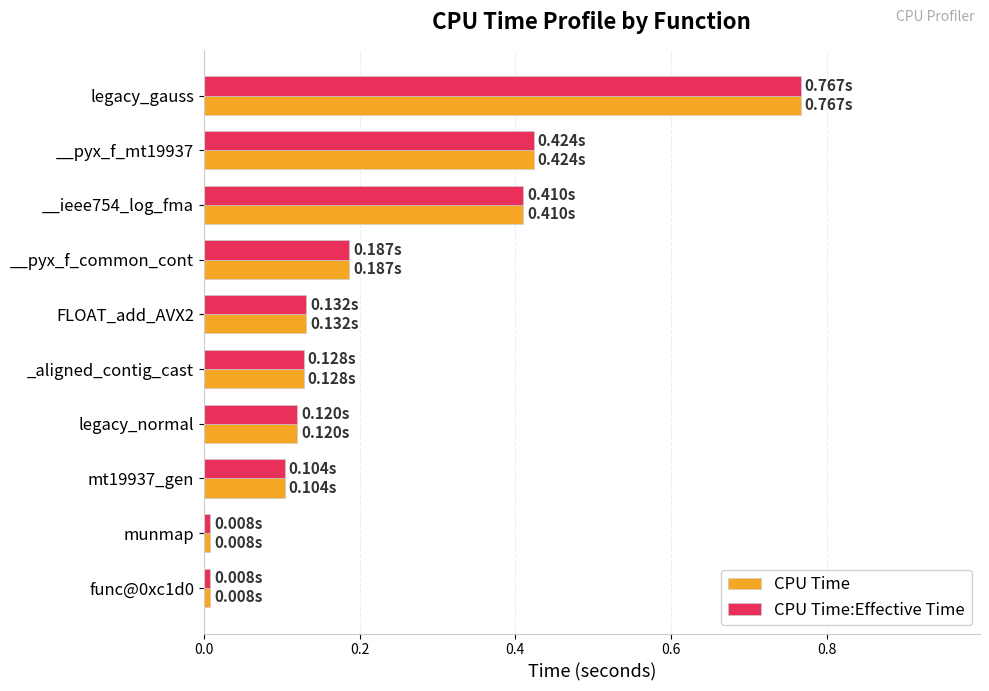

What is the sum of the CPU Time:Effective Time values at __pyx_f_common_cont and mt19937_gen?

0.3